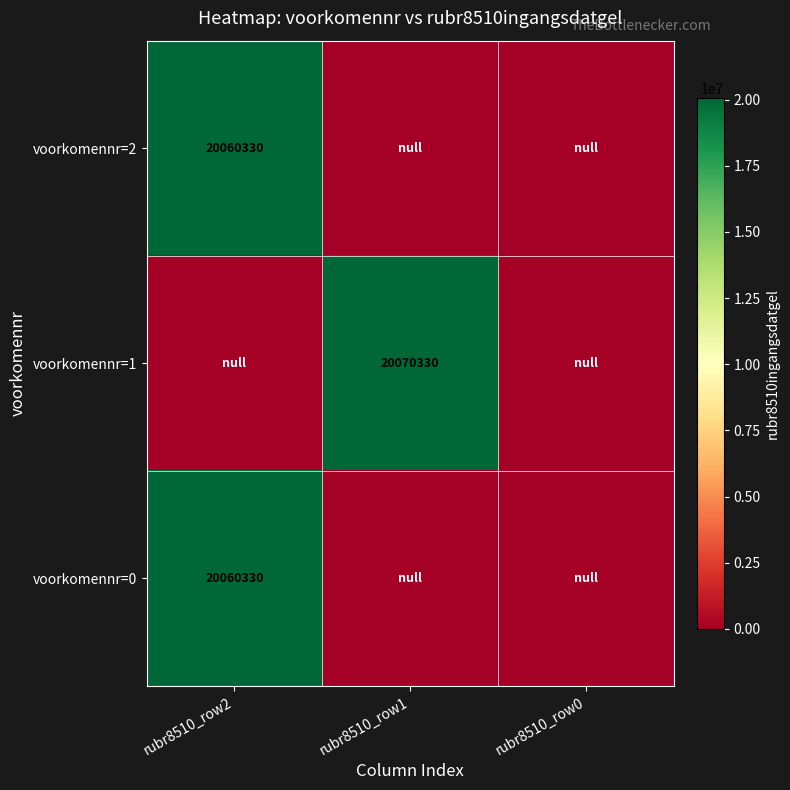

What is the greatest value displayed?

20070330